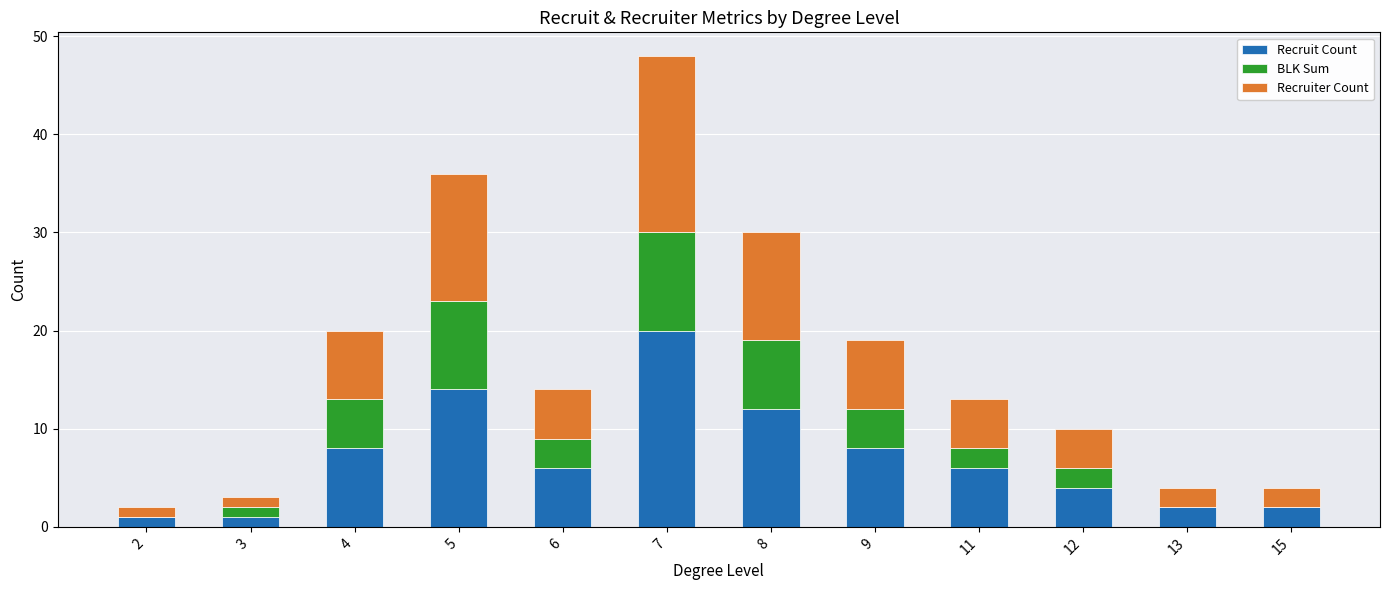

At which category is the sum across all series the highest?

7